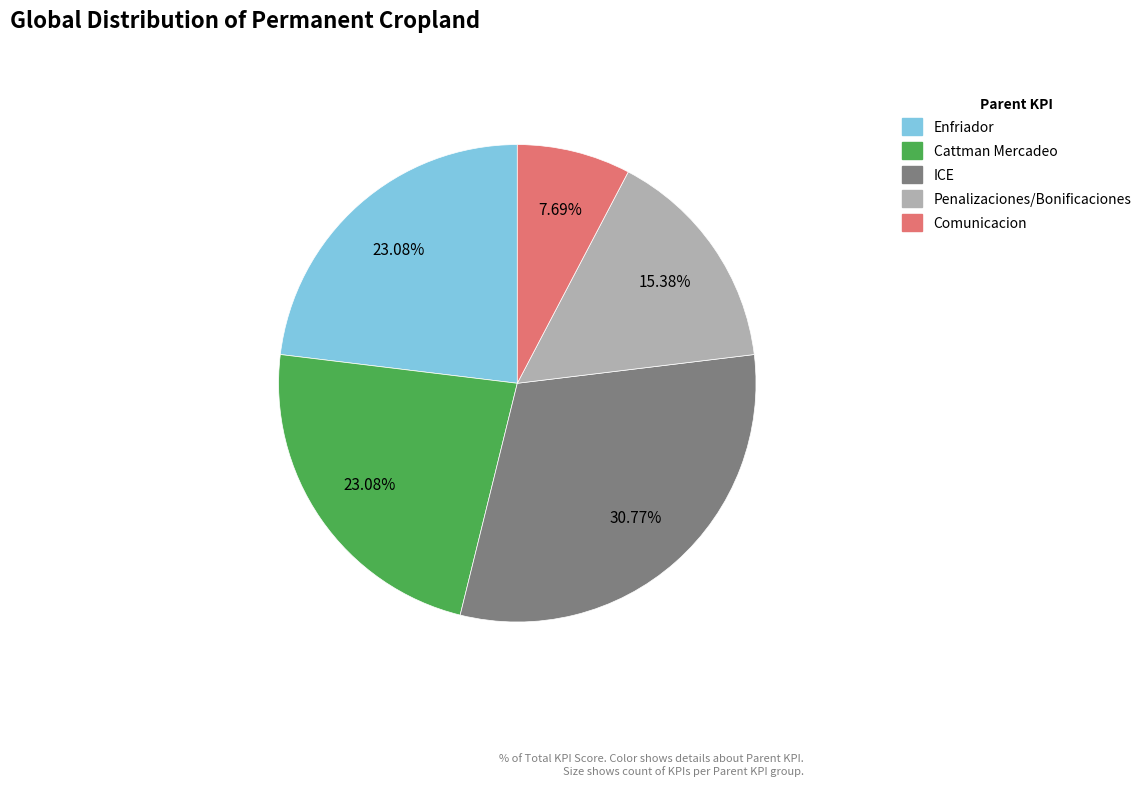

How many slices are in this pie chart?

5